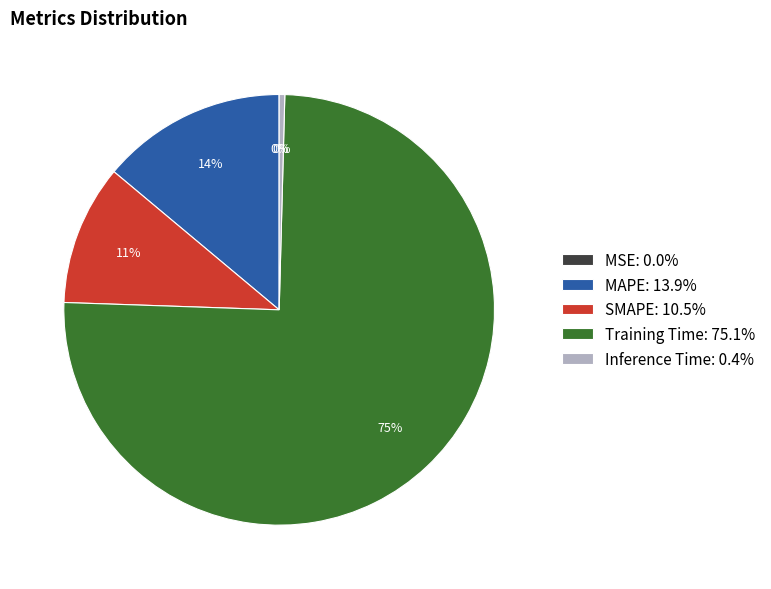

Does any single category account for the majority?

Yes